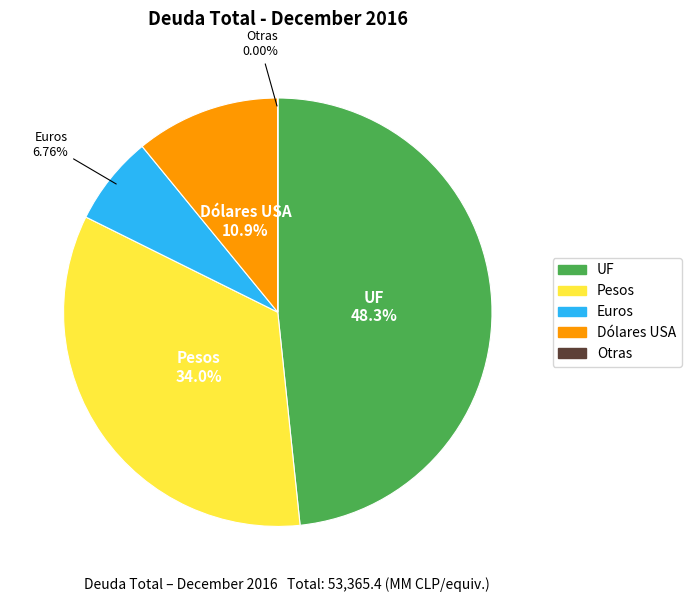

Combined, do Pesos and Dólares USA account for over 50%?

No